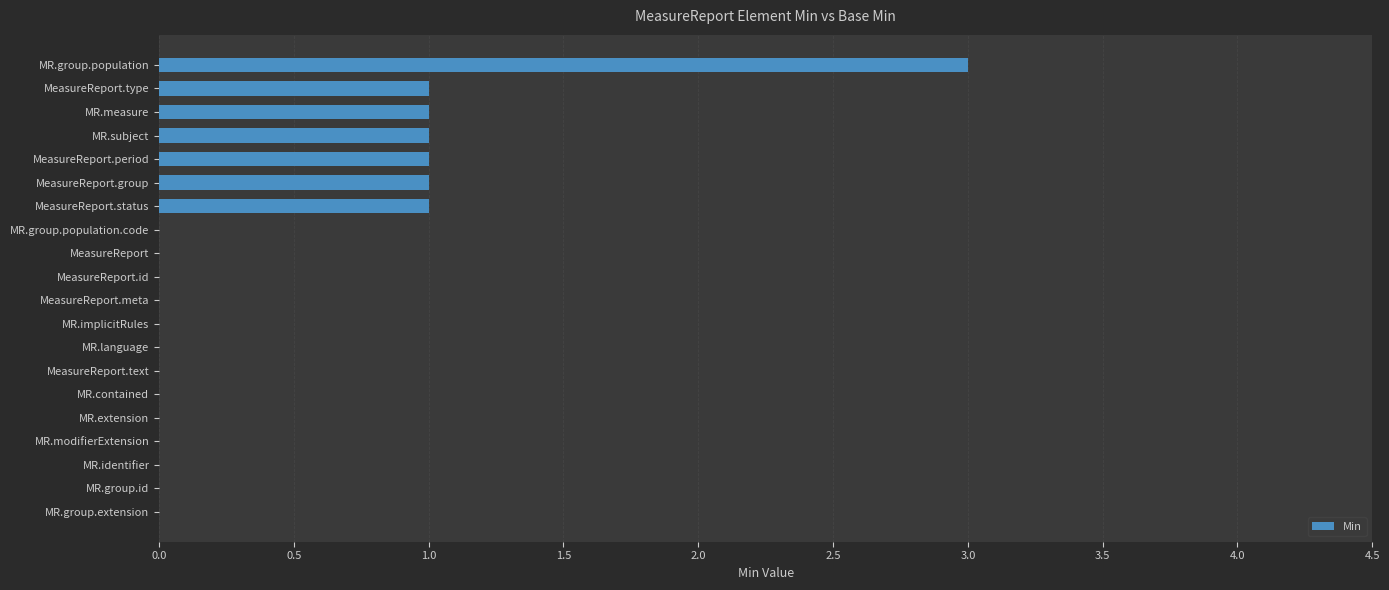

Which label corresponds to the largest value in the chart?

MR.group.population